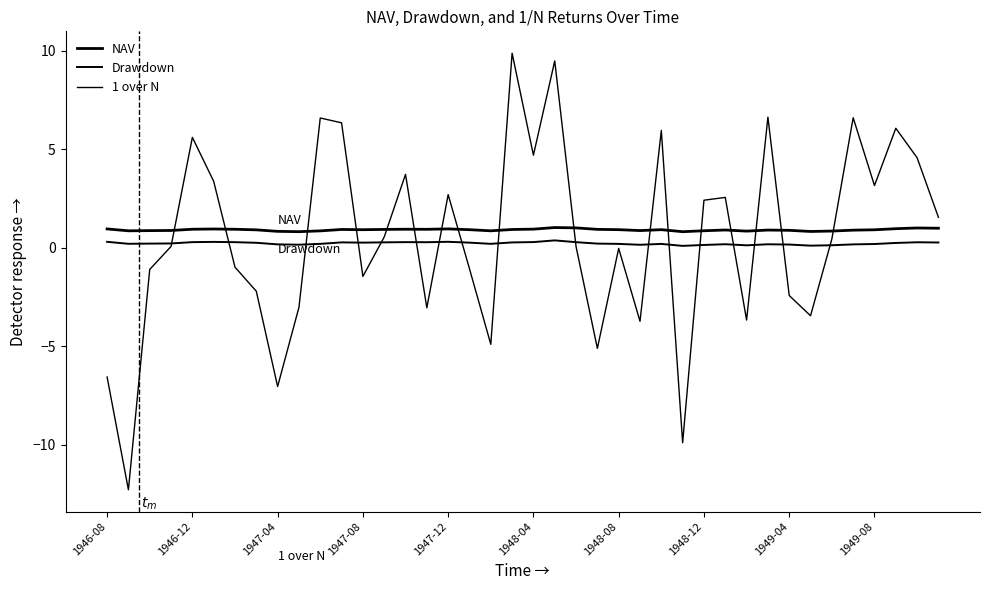

List the series in order of their overall mean, lowest first.

Drawdown, 1 over N, NAV